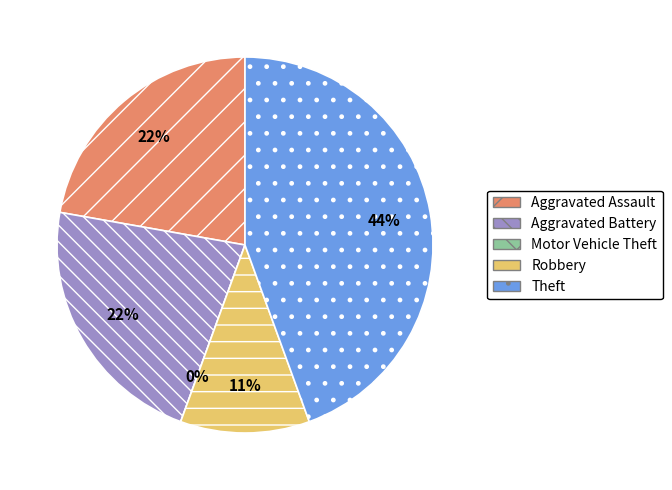

True or false: Aggravated Battery accounts for 22% of the total.

True